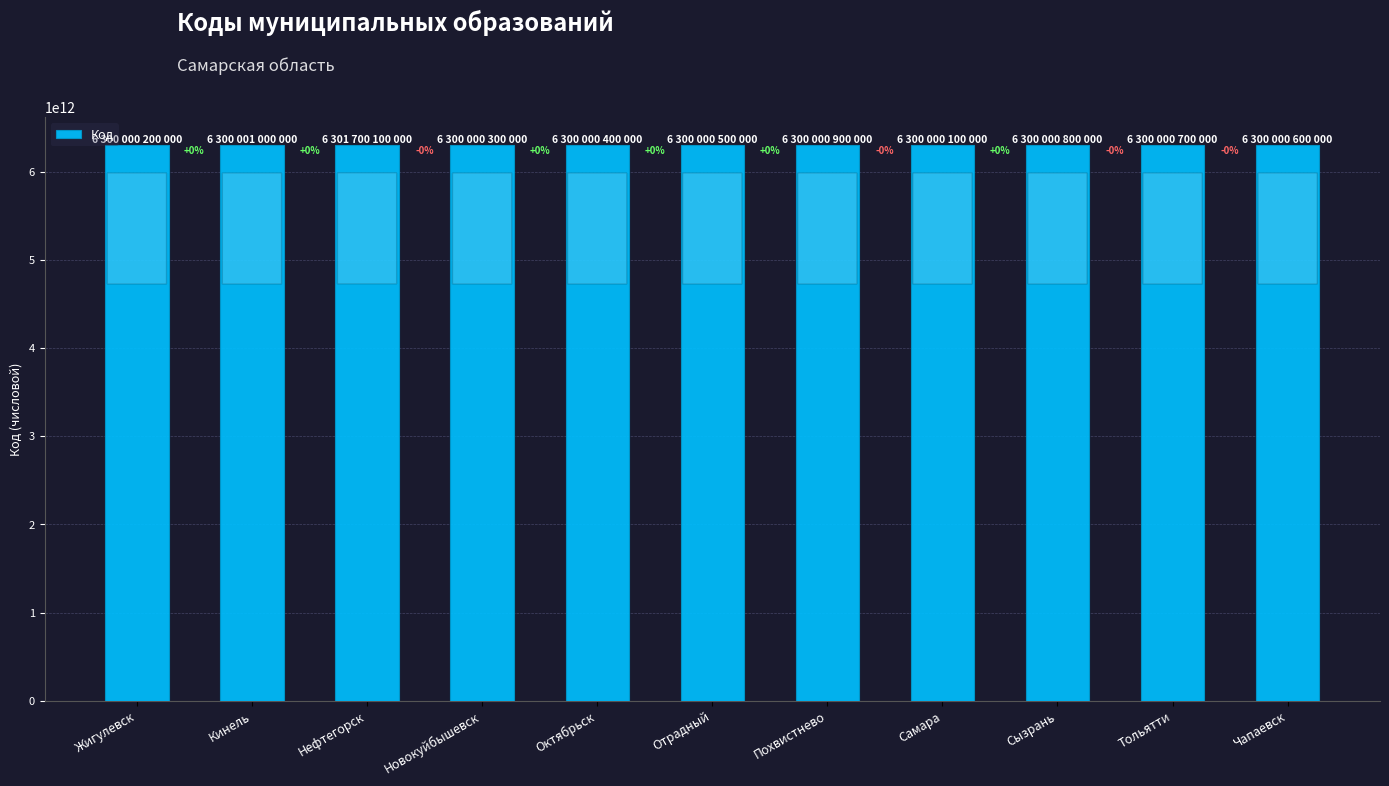

The value at Похвистнево is 3568320733070. True or false?

False